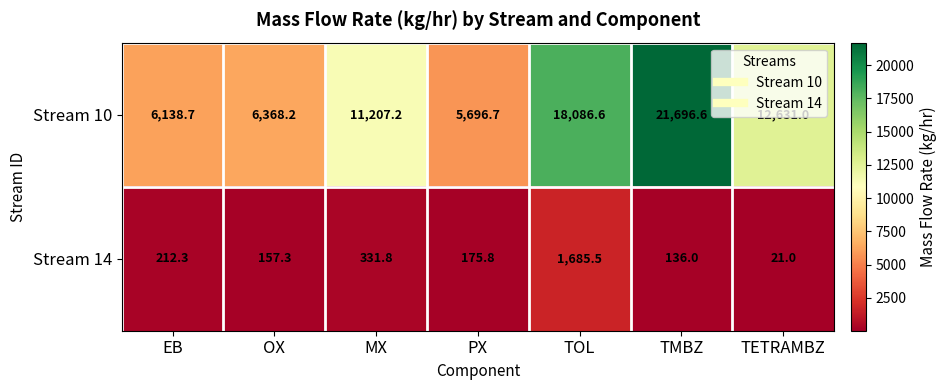

At which category is the sum across all series the highest?

TMBZ